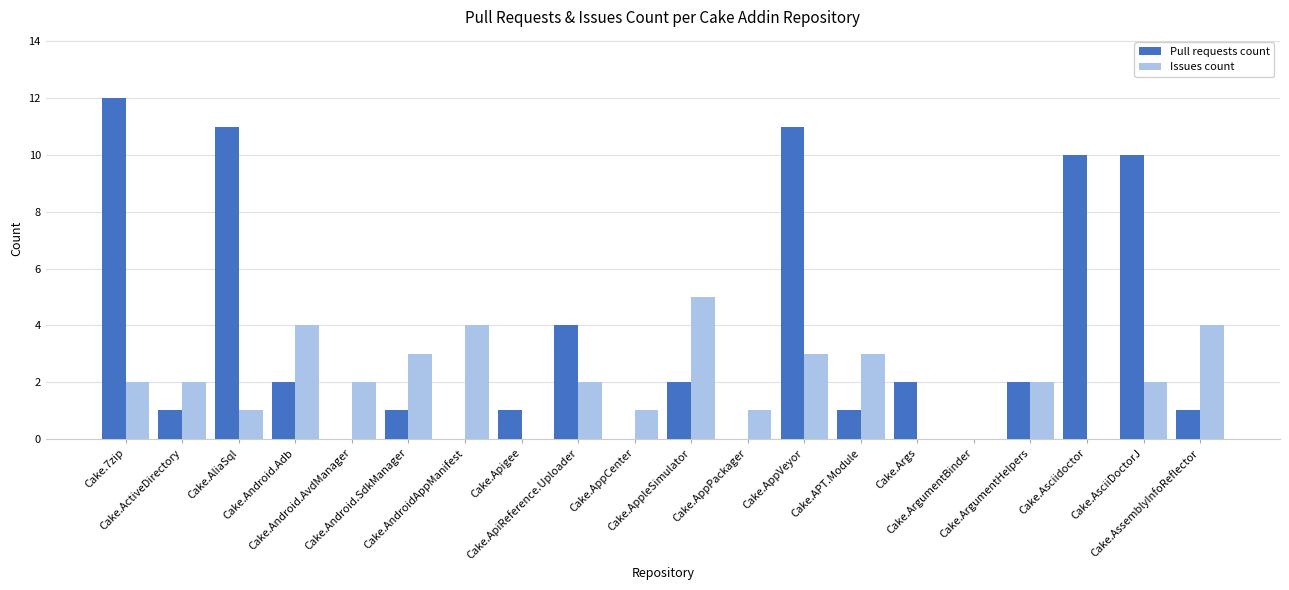

What is the total value across all series at Cake.Android.Adb?

6